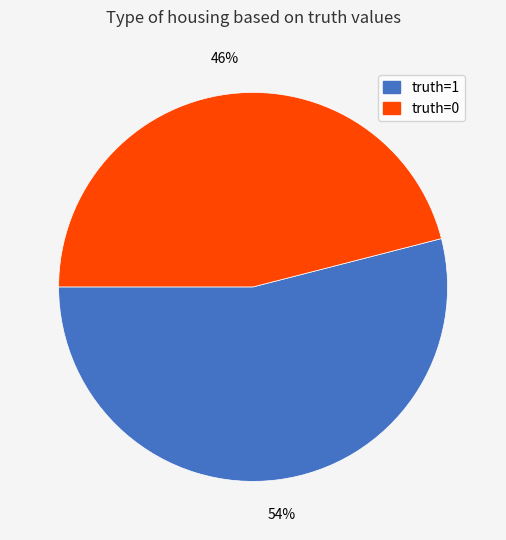

How many segments does this pie chart have?

2